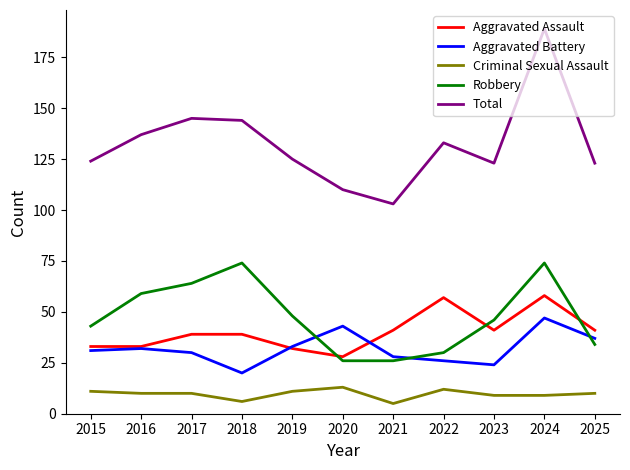

What is the maximum value shown in the chart?

189